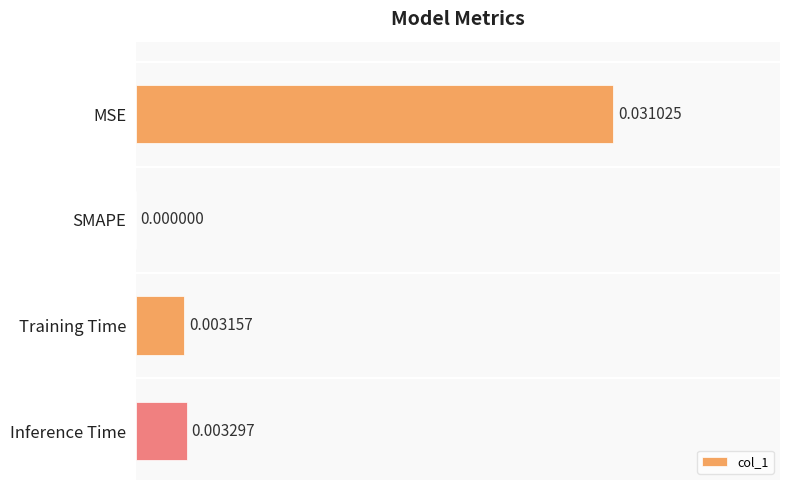

At which category does the chart reach its peak across all series?

MSE